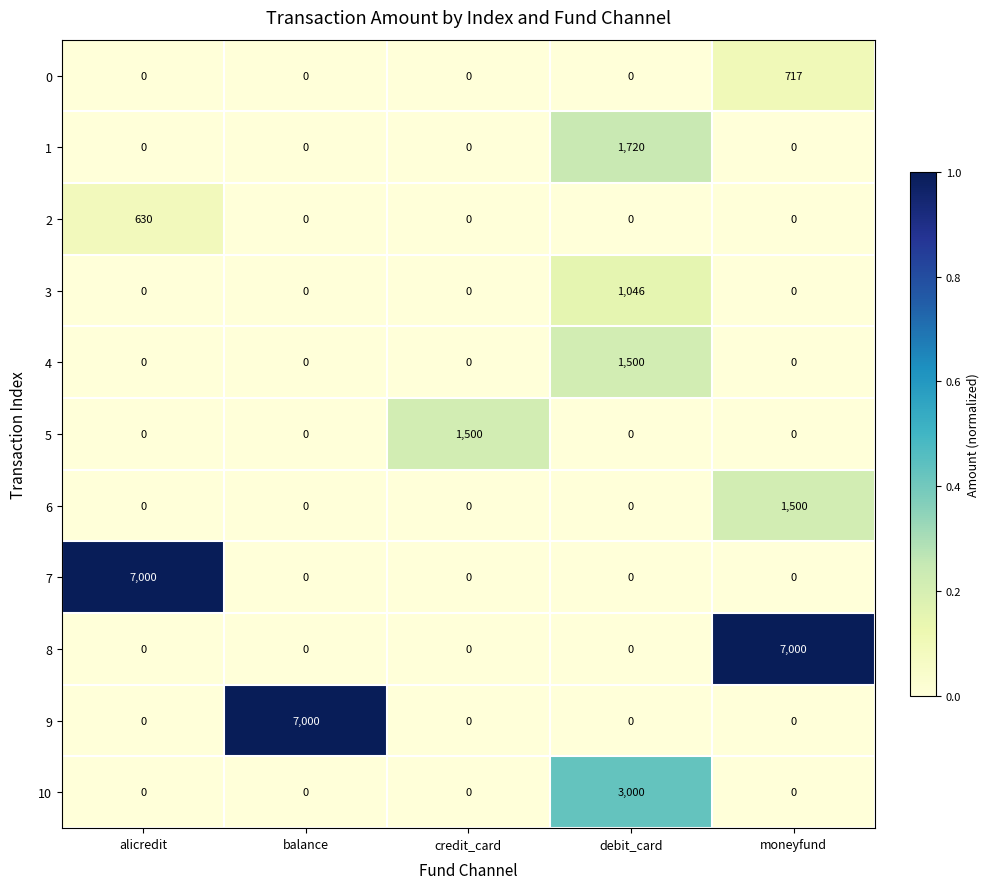

What value does the 1 series have at debit_card?

1720